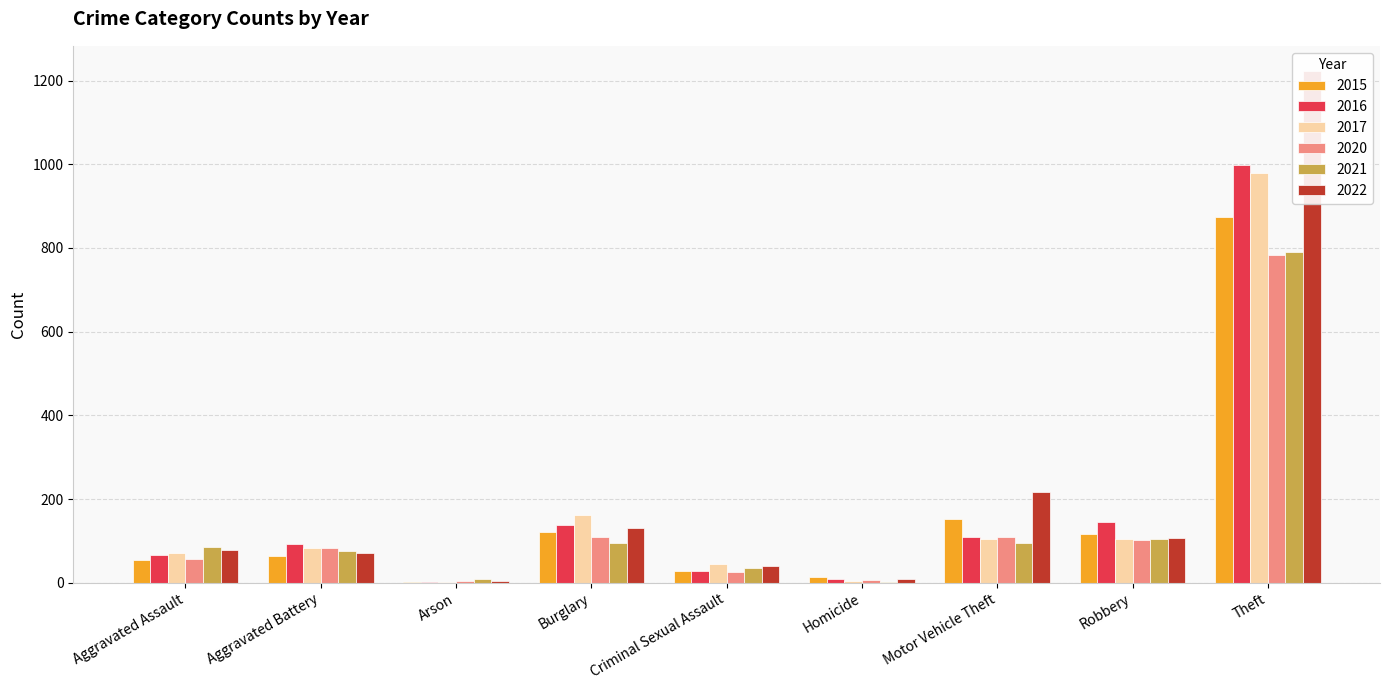

Read the 2022 value at Motor Vehicle Theft.

216